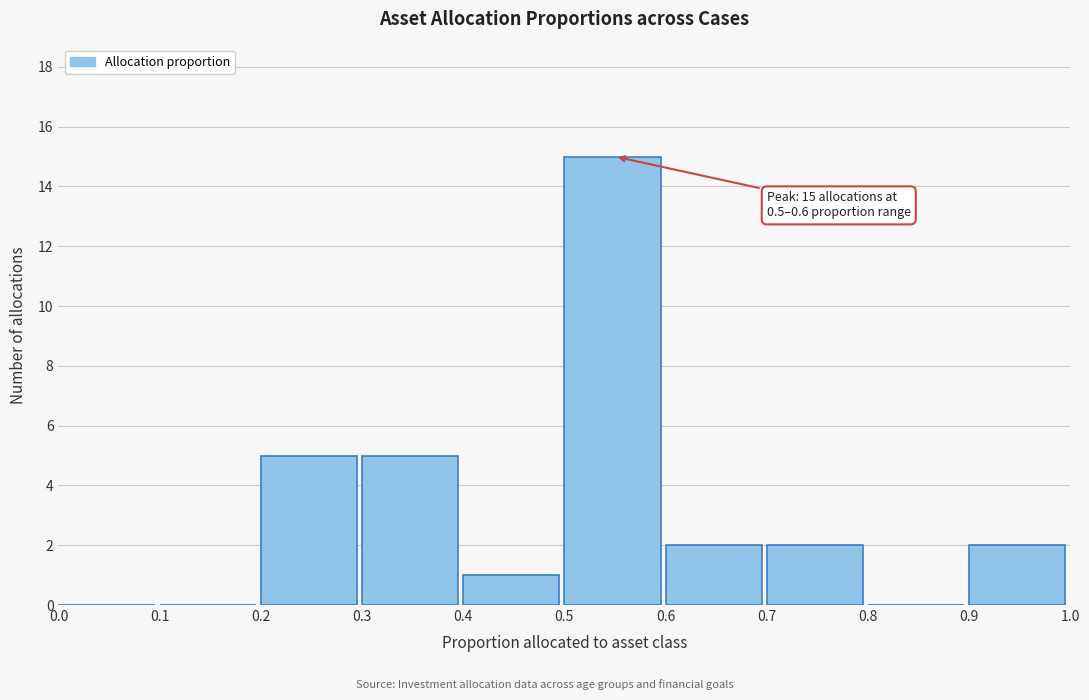

Over which range of the x-axis is the bar tallest?

0.5 to 0.6